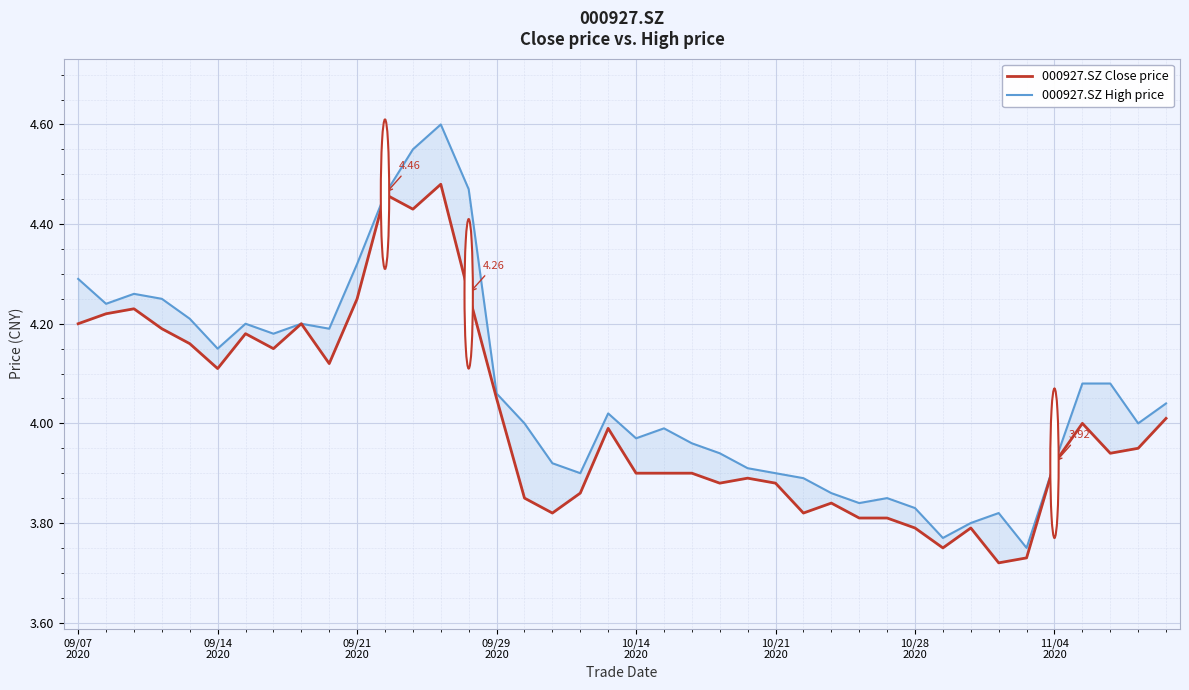

How many values in the 000927.SZ High price series are below 4?

18